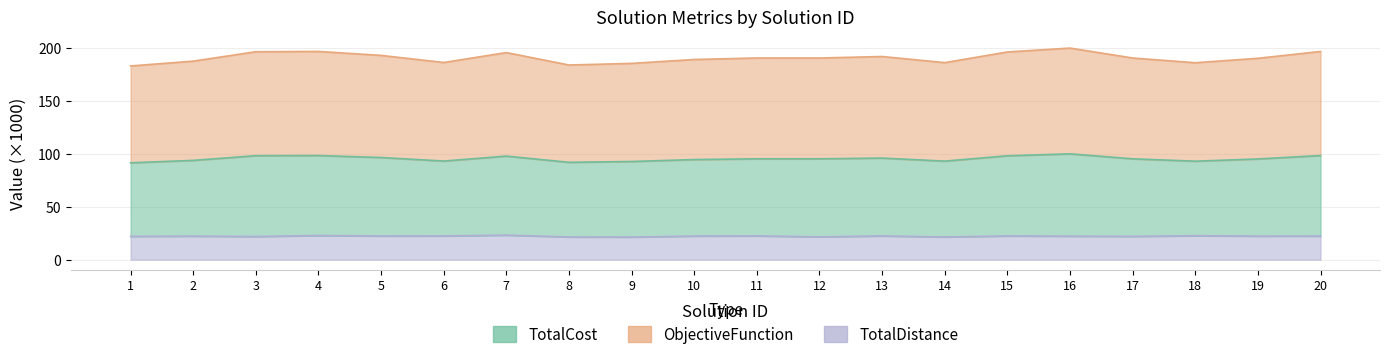

Reading left to right, extract all data points from this chart.

TotalCost: 91.5	93.8	98.3	98.4	96.5	93.2	97.9	92.0	92.8	94.6	95.3	95.3	96.0	93.1	98.2	100.0	95.3	93.1	95.2	98.4
ObjectiveFunction: 183.1	187.6	196.5	196.8	193.1	186.4	195.7	184.0	185.5	189.2	190.6	190.6	192.0	186.2	196.3	200.0	190.6	186.1	190.3	196.8
TotalDistance: 22.0	22.2	21.8	22.8	22.3	22.4	23.2	21.4	21.3	22.3	22.4	21.6	22.4	21.4	22.4	22.2	22.0	22.6	22.2	22.3